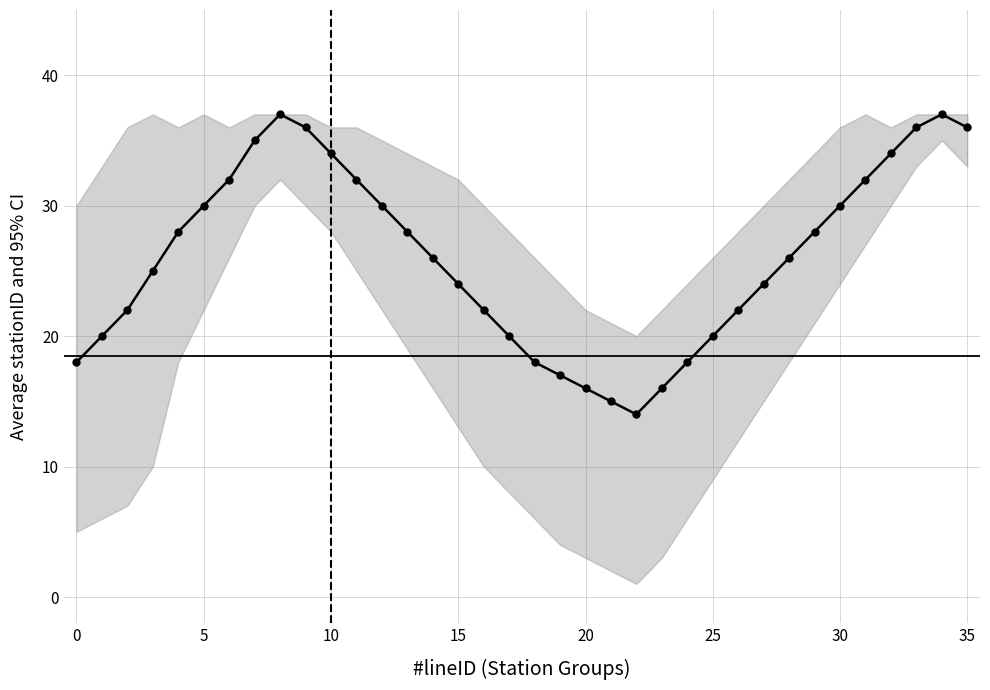

Reading left to right, transcribe all the data shown in this chart.

18	20	22	25	28	30	32	35	37	36	34	32	30	28	26	24	22	20	18	17	16	15	14	16	18	20	22	24	26	28	30	32	34	36	37	36